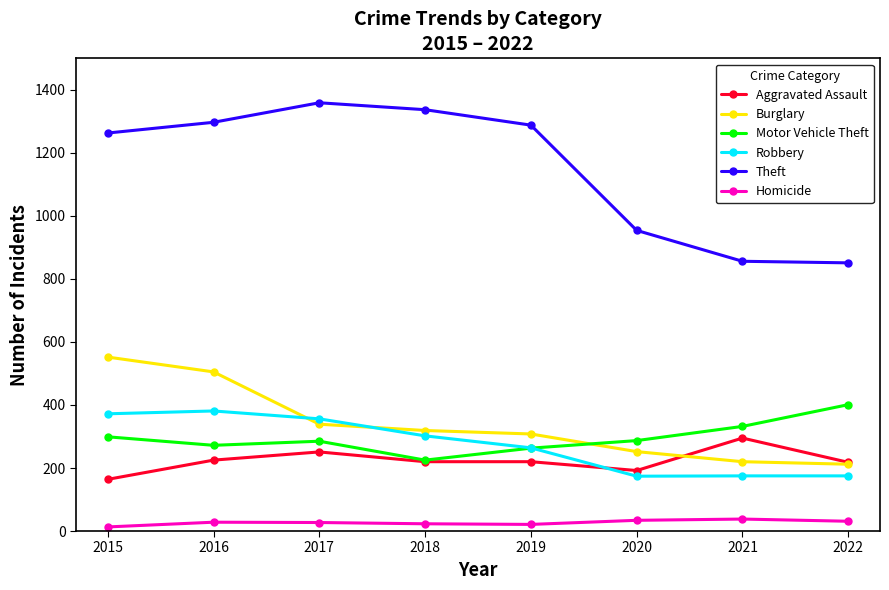

At which label is Motor Vehicle Theft closest to 313?

2015